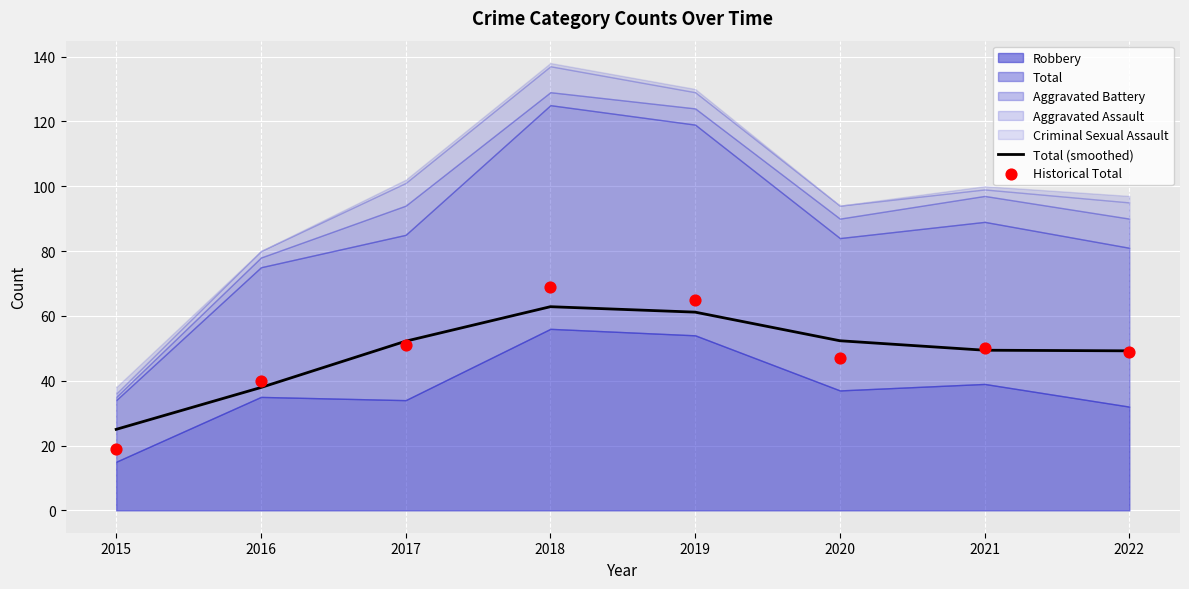

The Total (smoothed) series shows 52.3 at 2020. True or false?

True